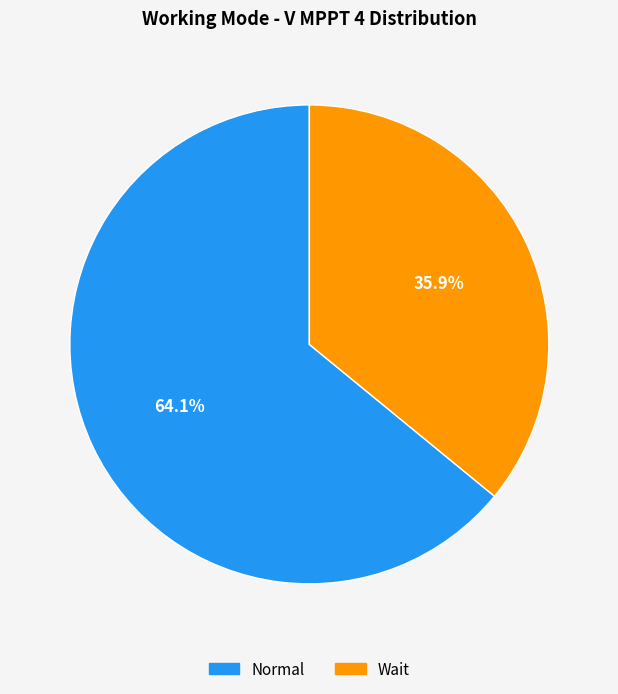

How many segments does this pie chart have?

2